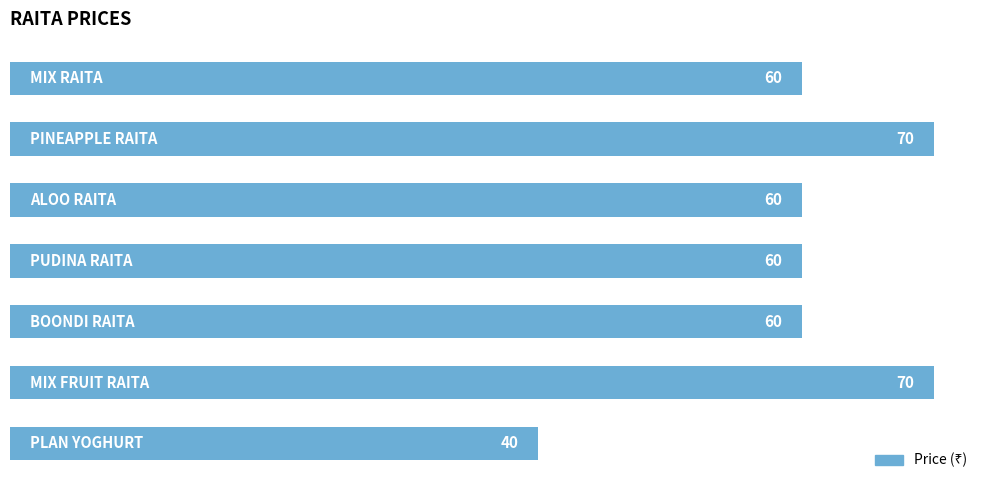

What is the difference between the maximum and second lowest values?

10